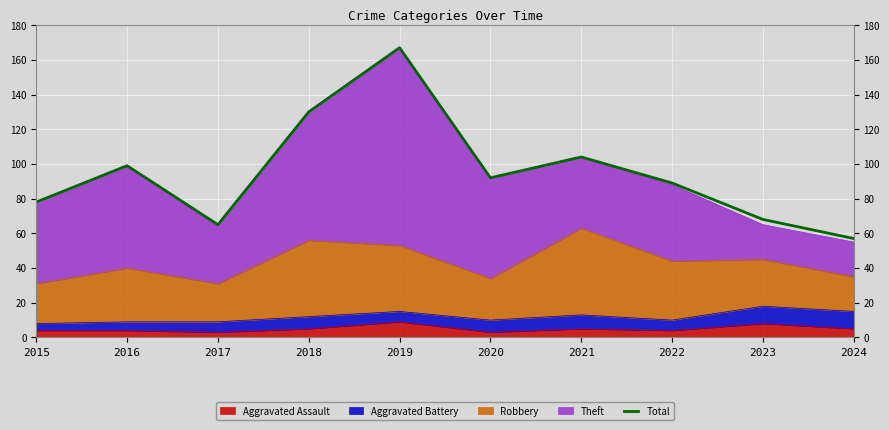

The value at 2024 is 29. True or false?

False